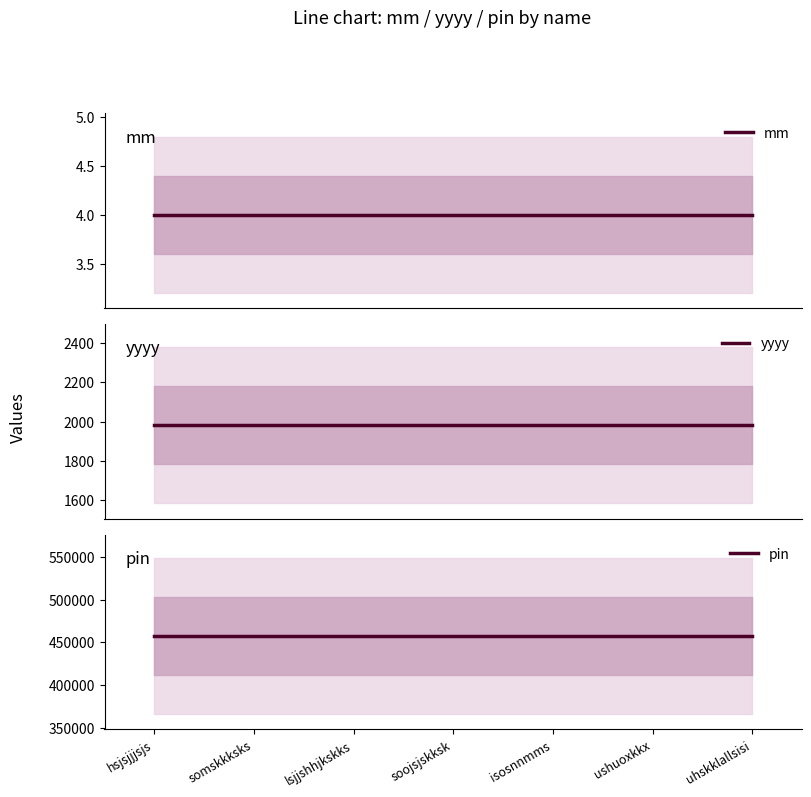

Is the value of pin at uhskklallsisi greater than the value of mm at soojsjskksk?

Yes